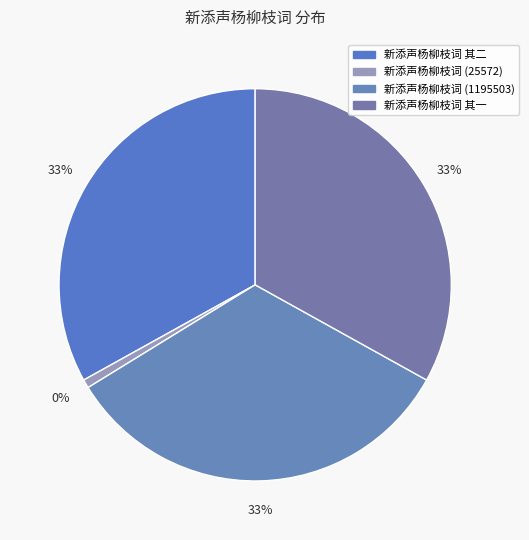

The 新添声杨柳枝词 其二 slice represents 19% of the pie. True or false?

False